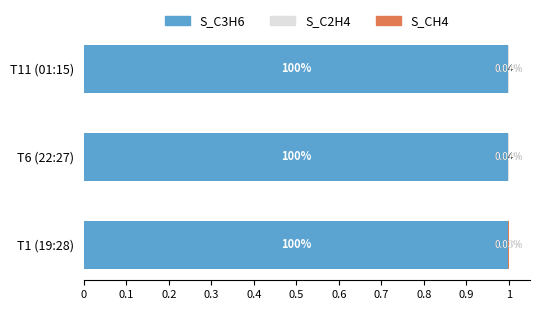

What is the sum of all S_C3H6 values?

3.0